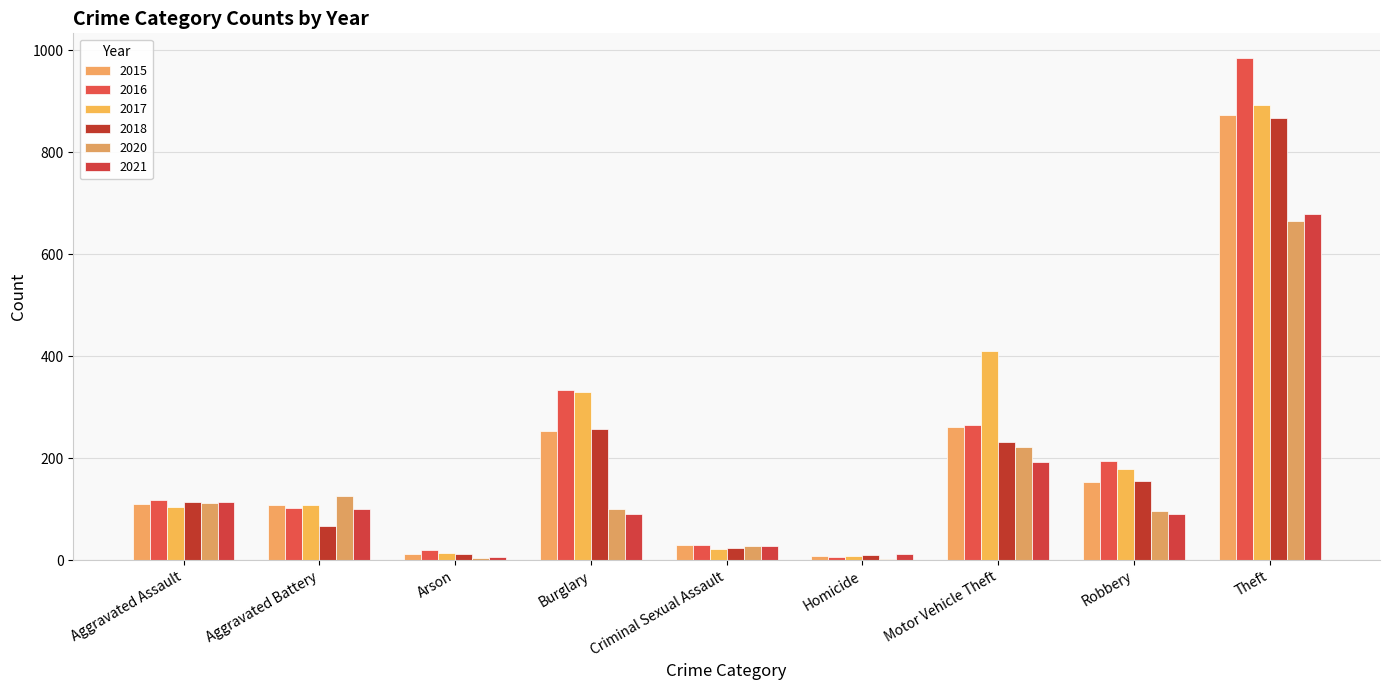

List the series in order of their peak value, lowest first.

2020, 2021, 2018, 2015, 2017, 2016